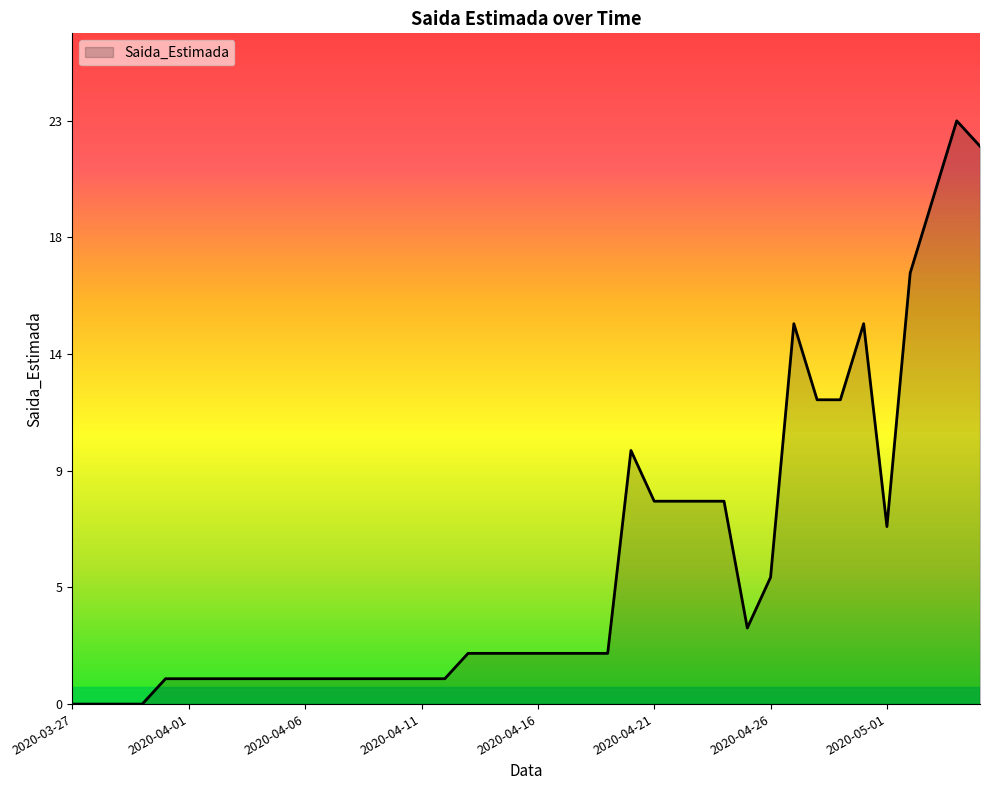

At which label is the value closest to 11?

2020-04-20